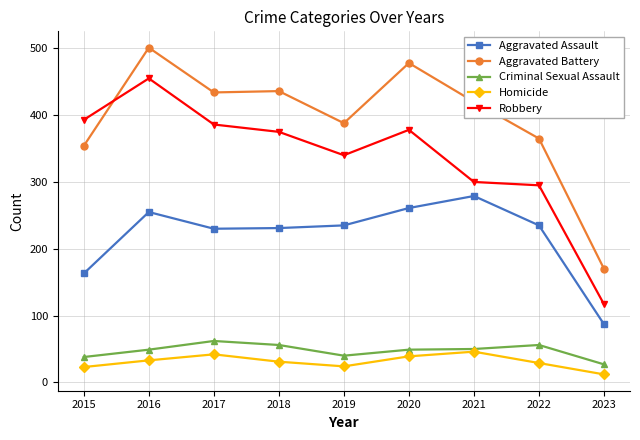

How many distinct data groups are displayed?

5